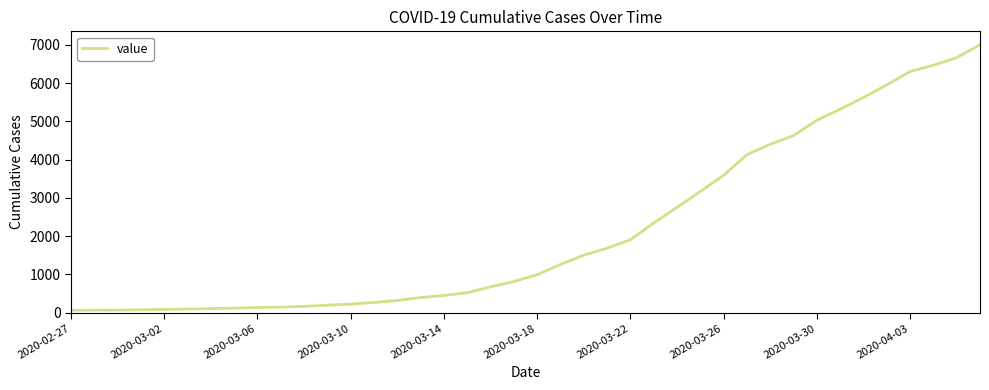

What is the difference between the maximum and minimum values?

6940